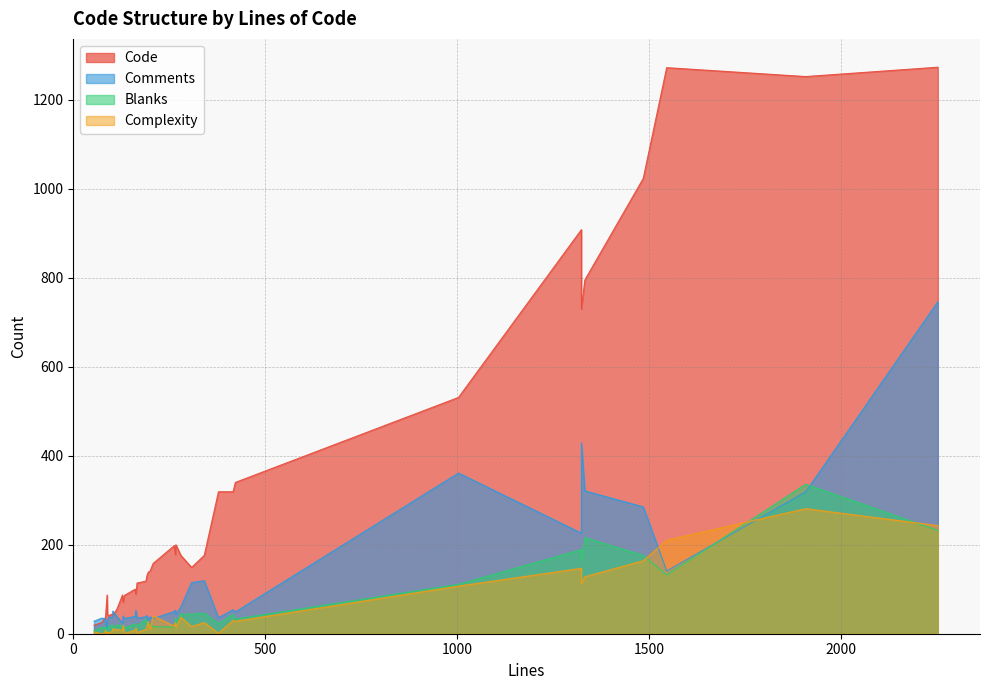

What is the greatest value displayed?

1273